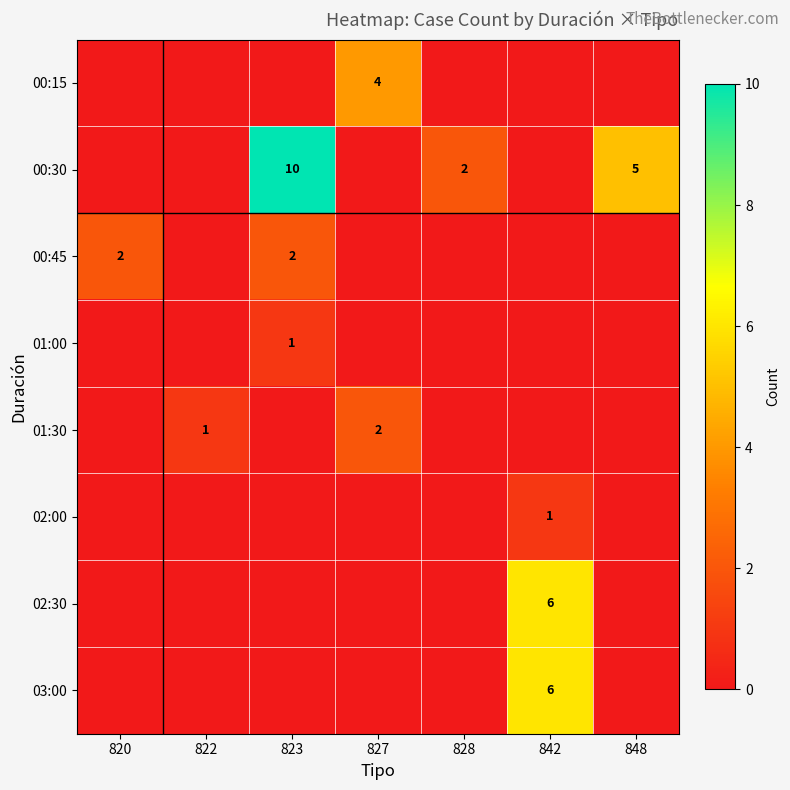

How many series are shown in this chart?

8